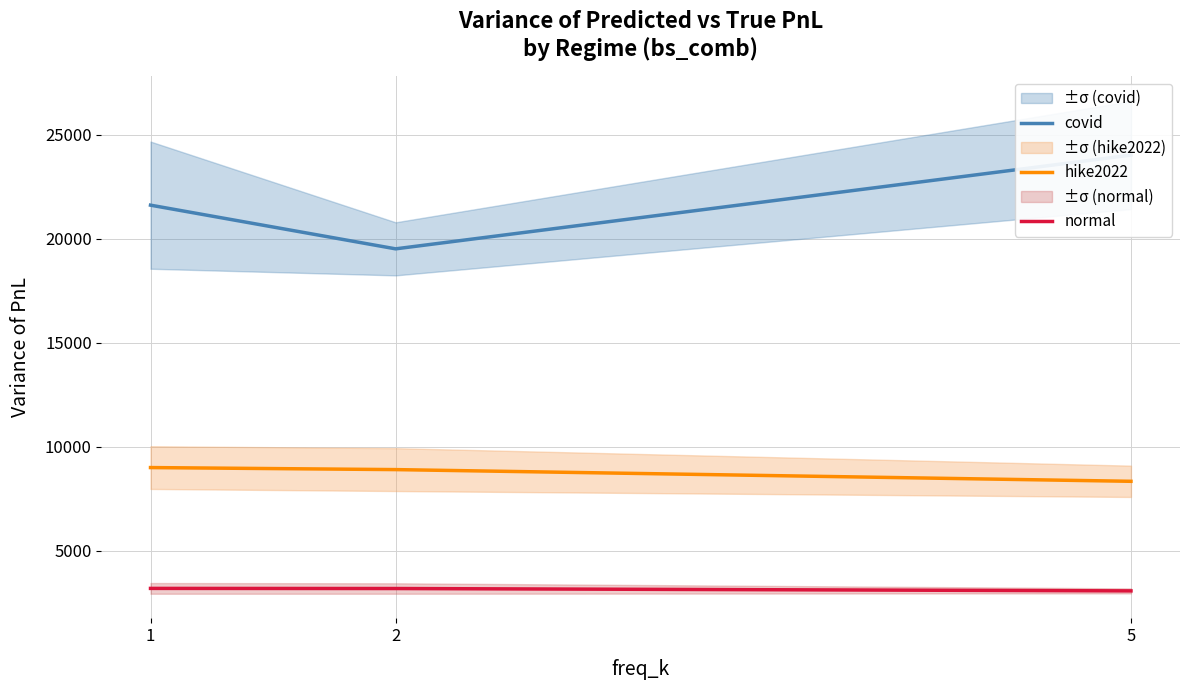

Which has a higher value, 1 or 5?

5